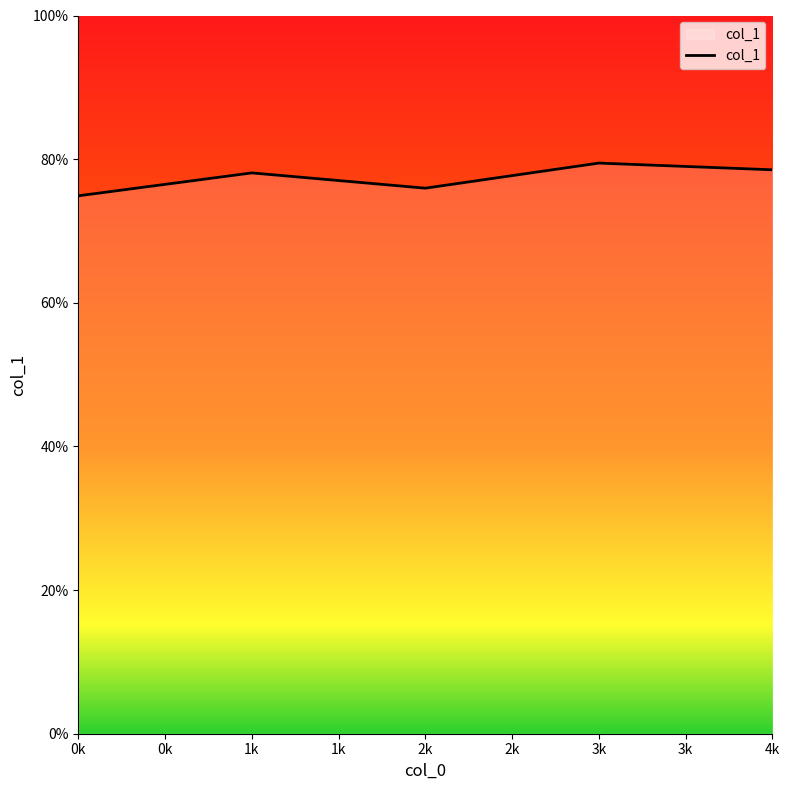

How many interior local valleys (lower than both neighbors) does the data have?

1